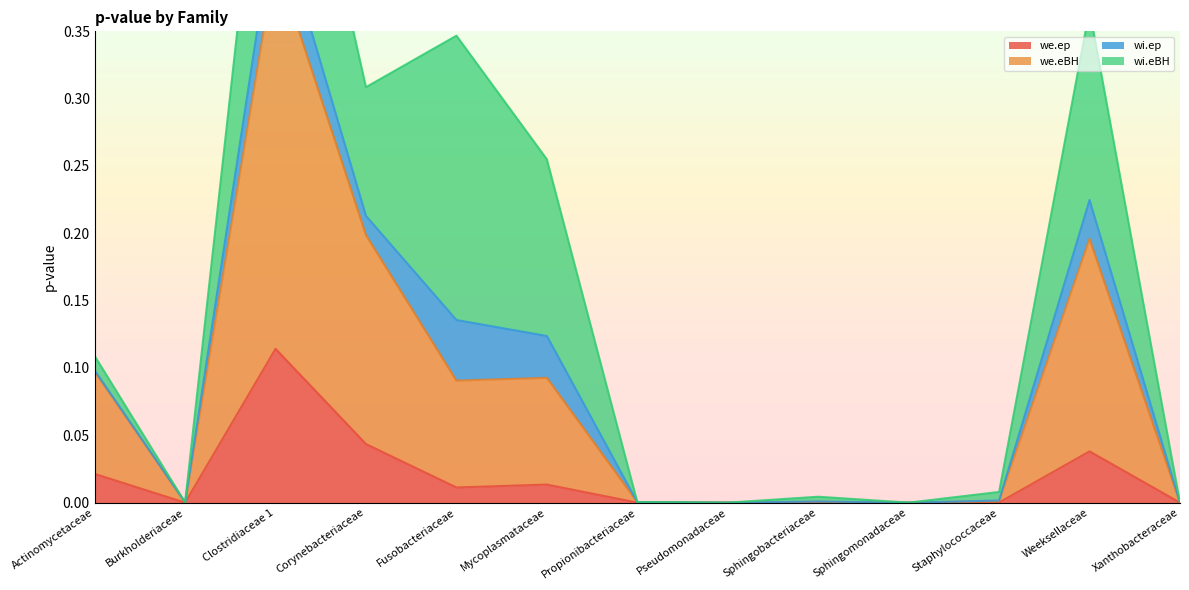

The we.eBH series shows 0.2 at Clostridiaceae 1. True or false?

False